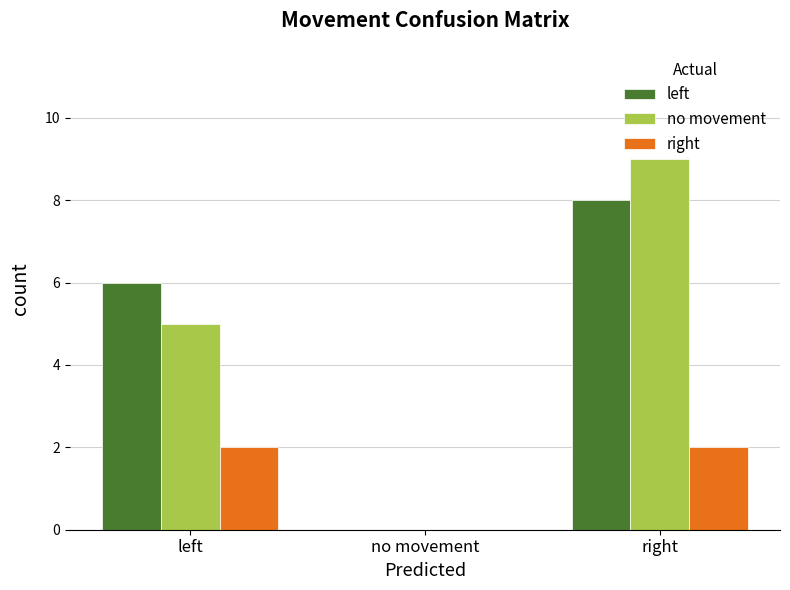

How many groups of bars are there?

3